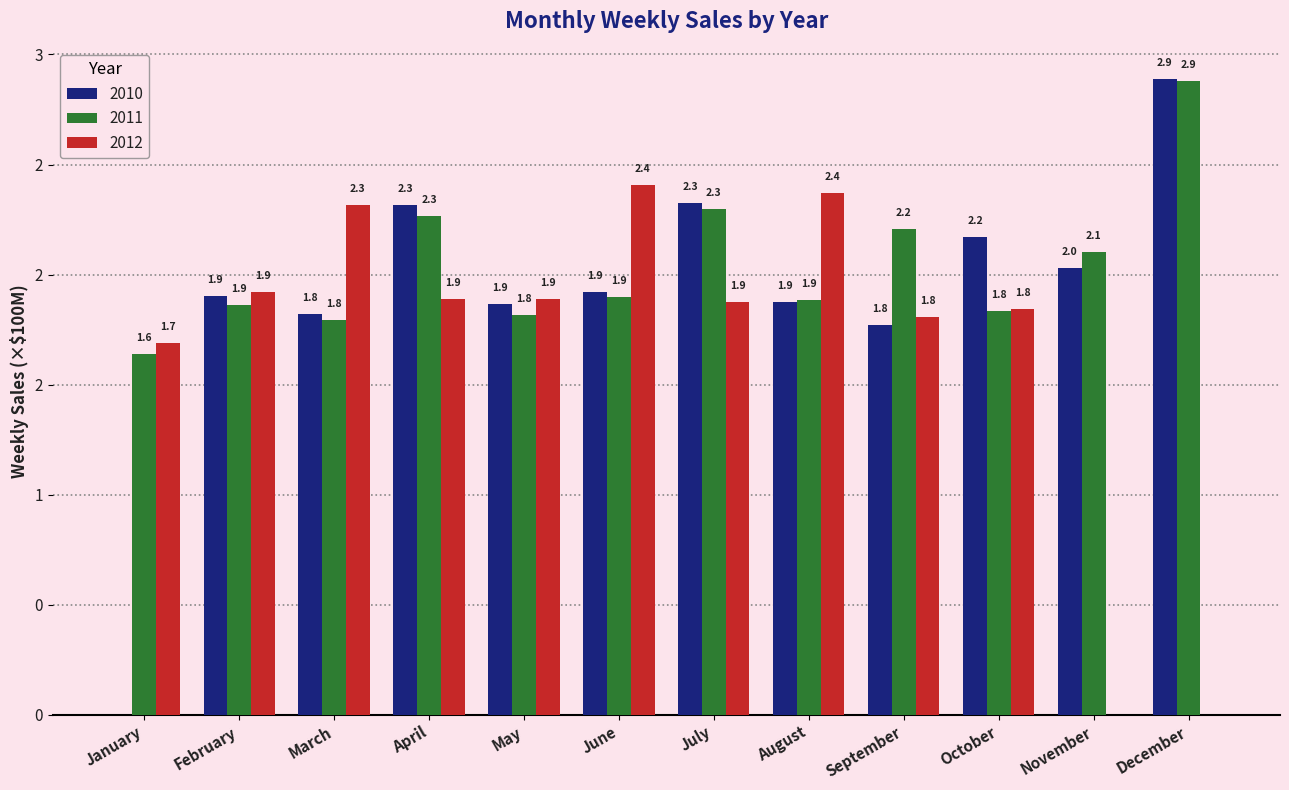

Rank the series at March from lowest to highest value.

2011, 2010, 2012